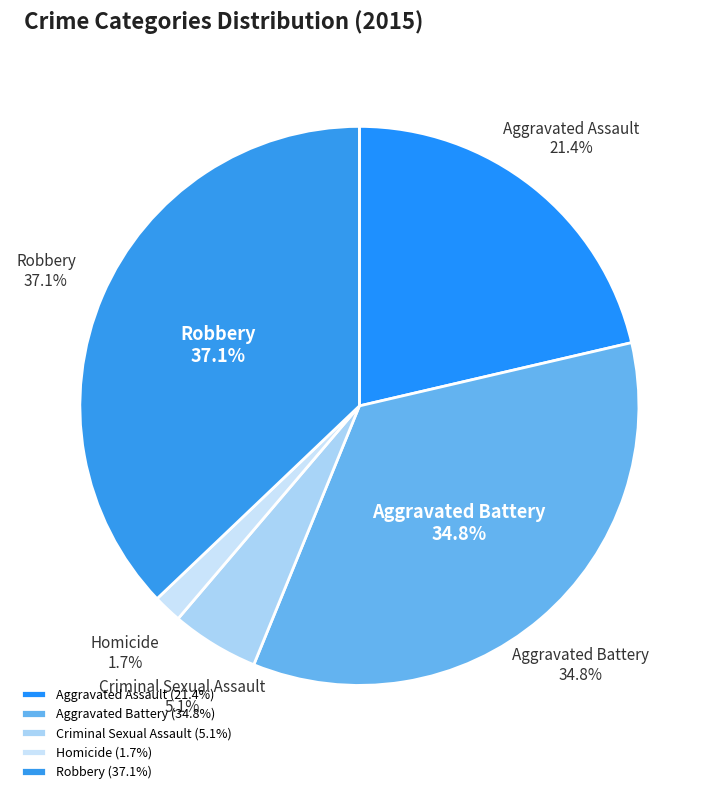

Which slice is the largest?

Robbery